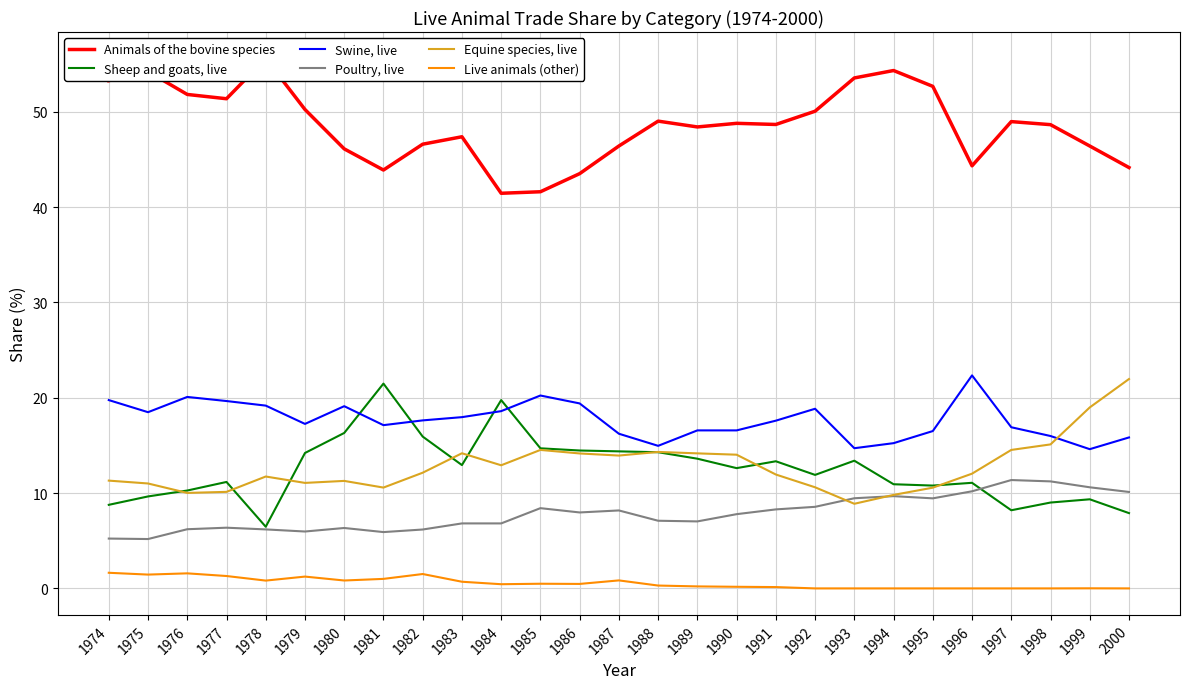

What is the value of the Sheep and goats, live point at the 17th from the left?

12.6